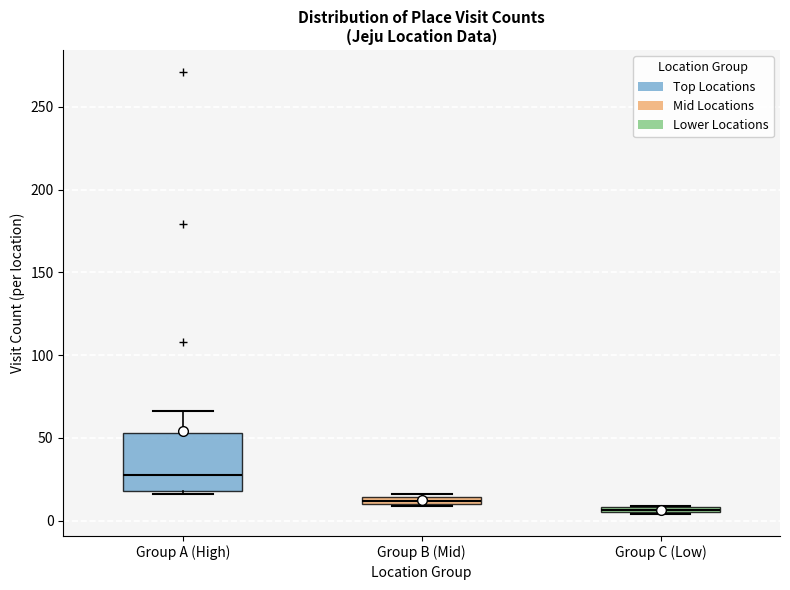

Which box is the tallest, from its lower edge to its upper edge?

Group A (High)